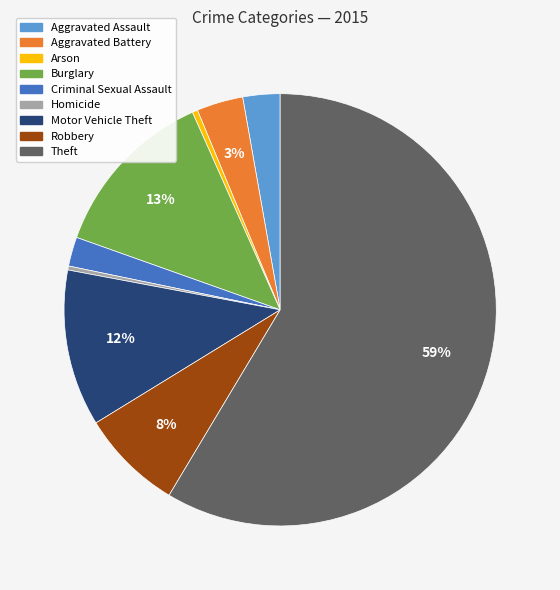

Between Robbery and Arson, which is larger?

Robbery